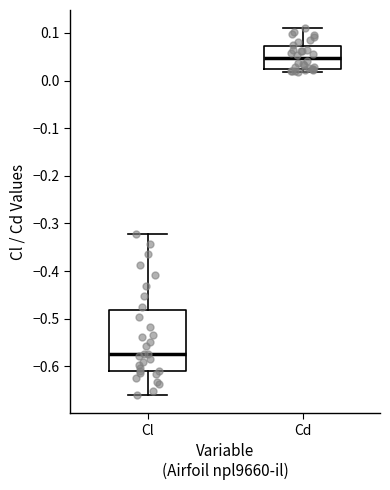

Reading left to right, transcribe this box plot: for each box, give where its median line is, the range the box spans, and where its two whiskers end, as read against the y-axis. The values are not printed on the chart, so give them approximately, as read against the axis.

Cl: median -0.57, box -0.61 to -0.48, whiskers -0.66 to -0.32
Cd: median 0.05, box 0.03 to 0.07, whiskers 0.02 to 0.11